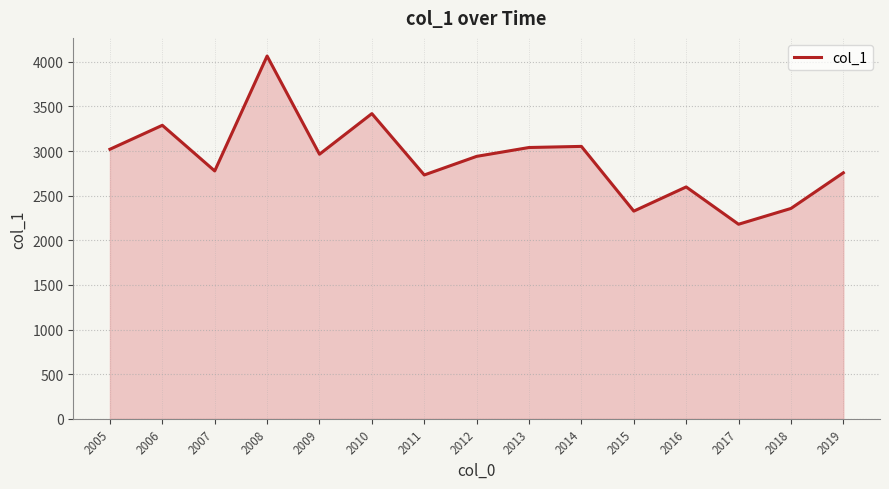

Between 2012 and 2016, which is larger?

2012